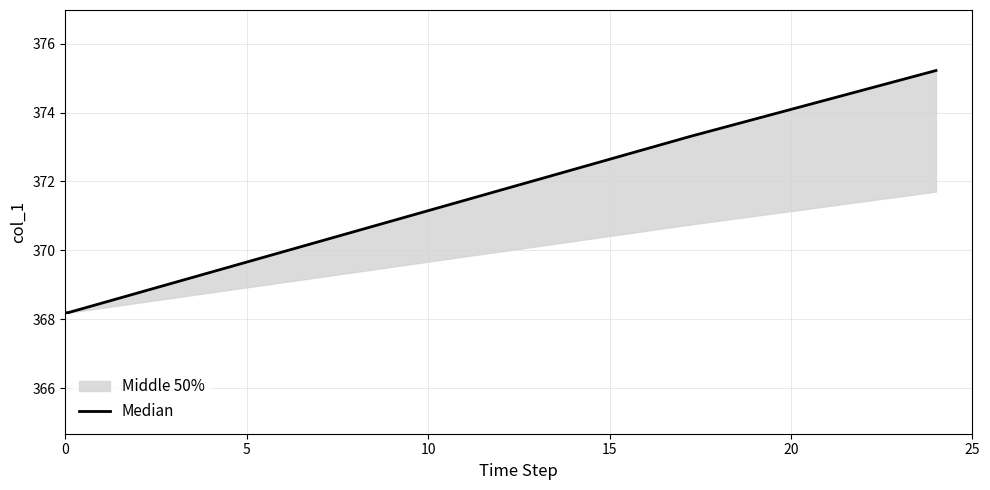

Count the number of values greater than 373.

2